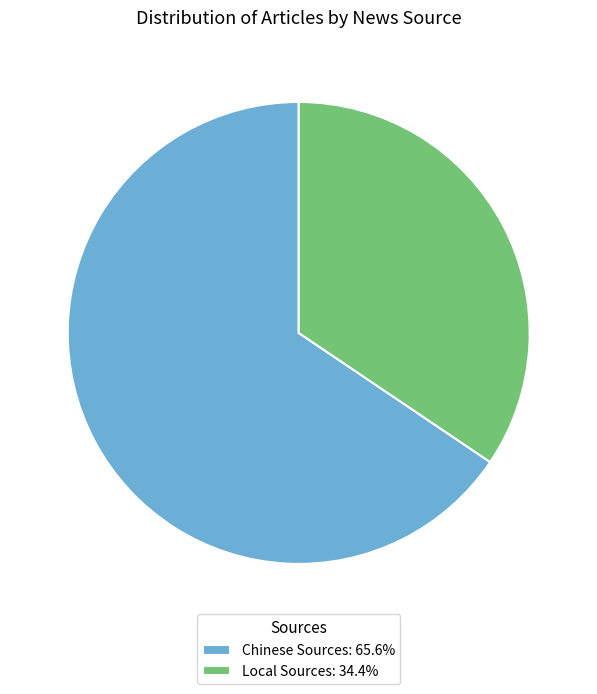

True or false: Local Sources accounts for 34% of the total.

True